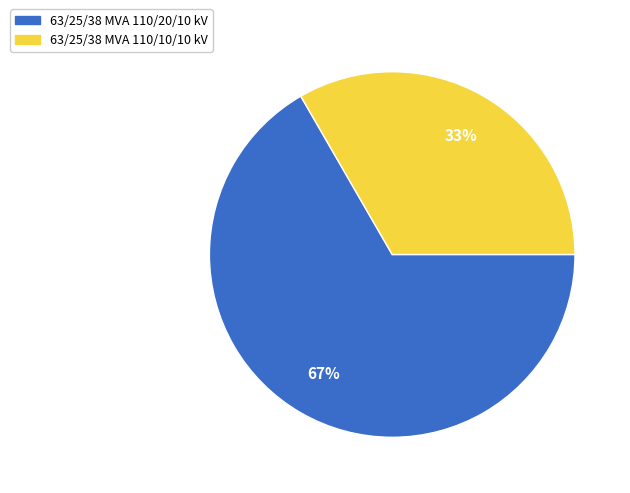

Rank the categories by value from lowest to highest.

63/25/38 MVA 110/10/10 kV, 63/25/38 MVA 110/20/10 kV